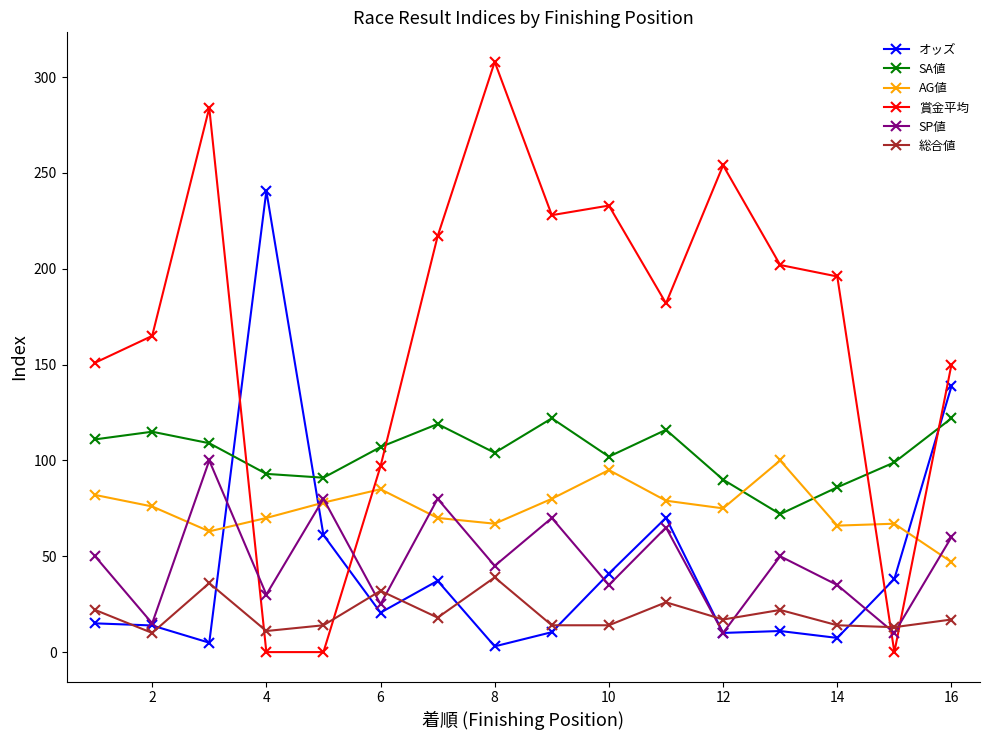

What is the average value of the SA値 series?

103.6